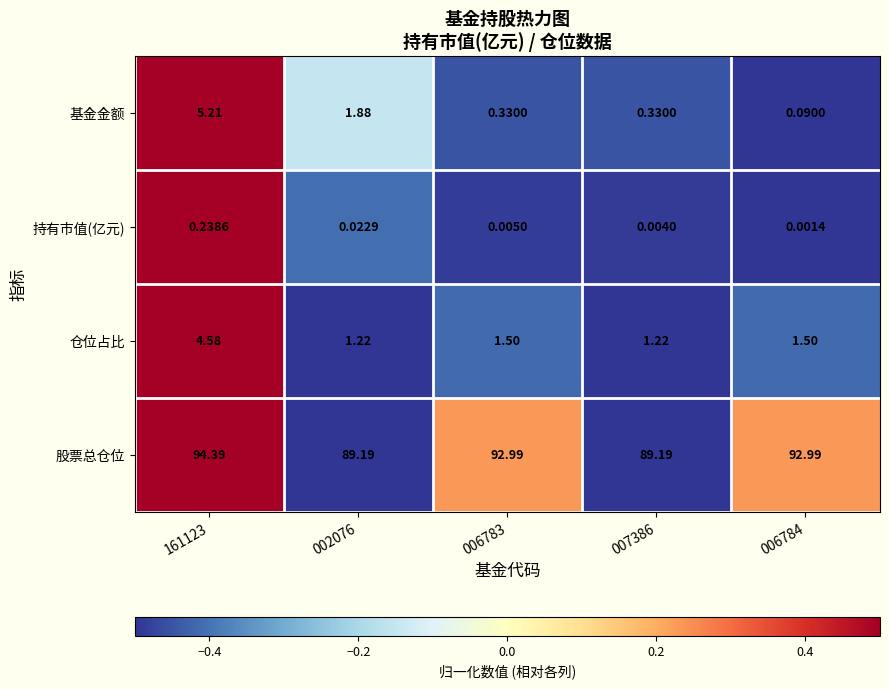

Which series changed the most between 161123 and 007386?

股票总仓位